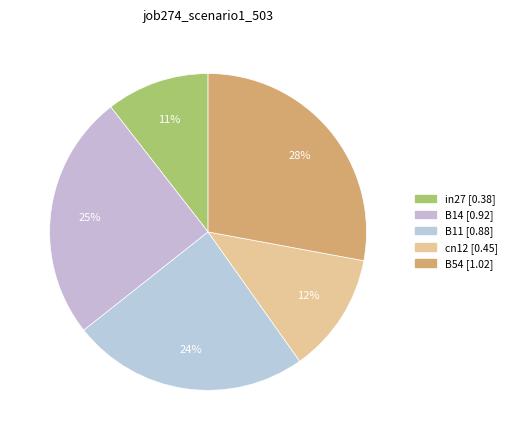

Which has a higher value, cn12 or in27?

cn12